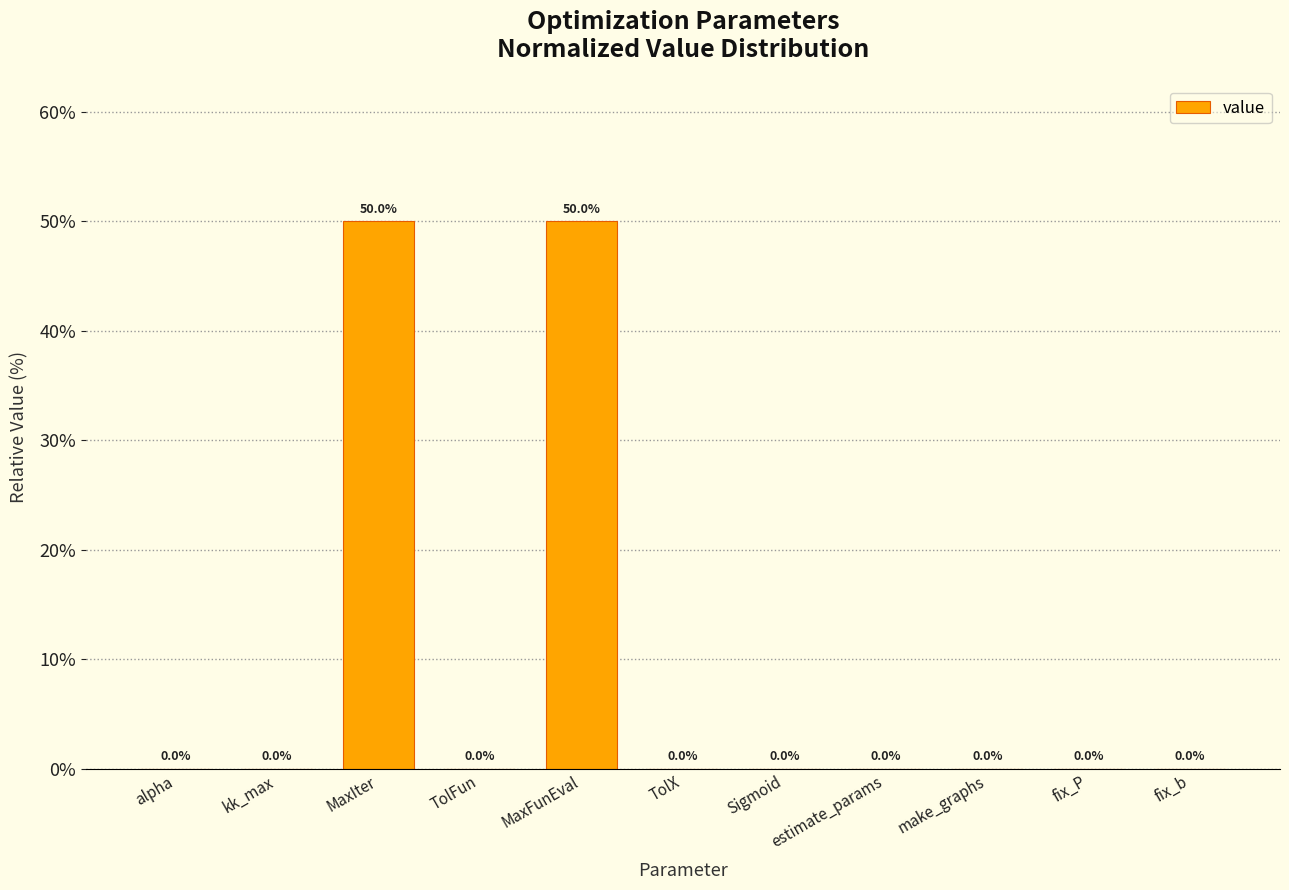

Which has a higher value, MaxIter or TolFun?

MaxIter